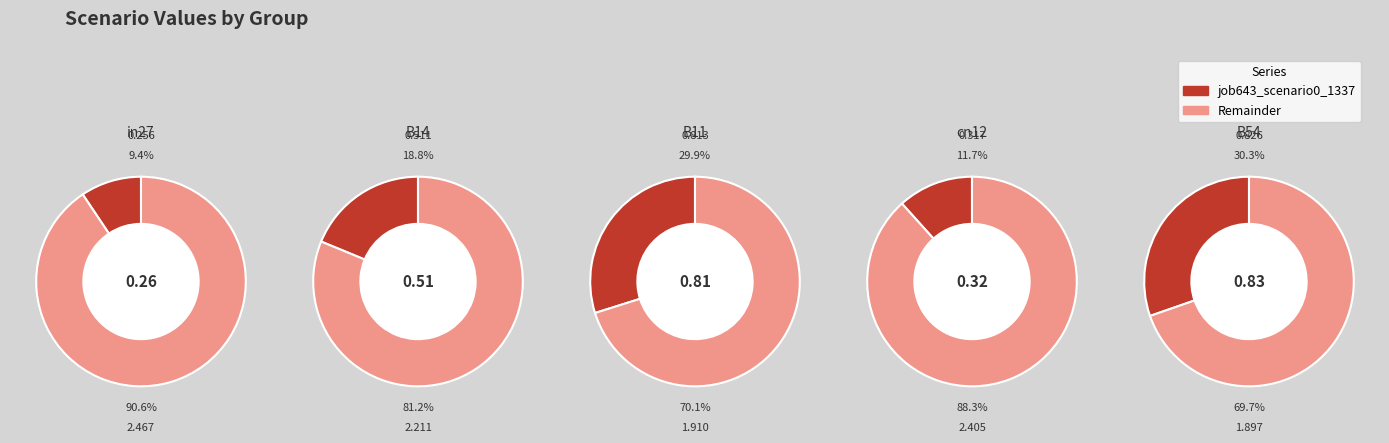

Does in27 account for over 50% of the chart?

No